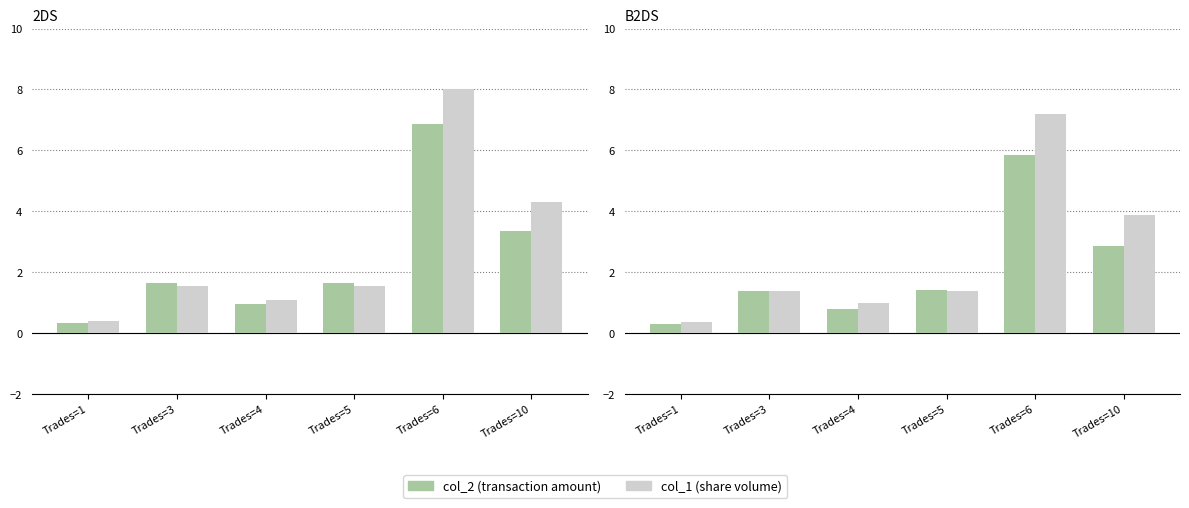

At which label does col_2 (amount) first exceed 1?

Trades=3